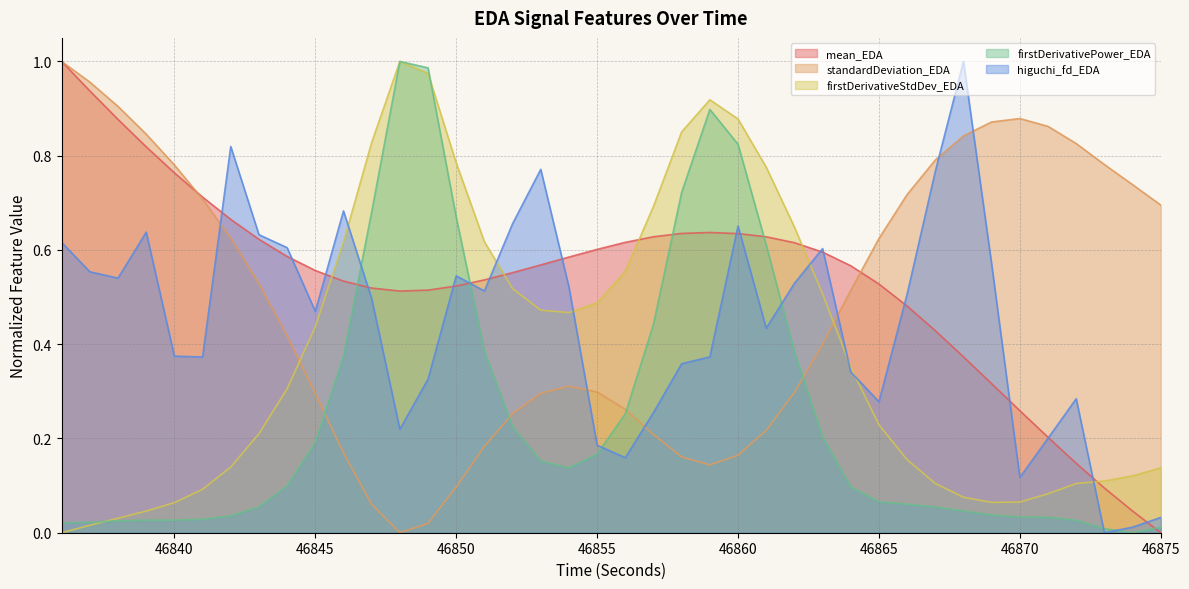

True or false: firstDerivativePower_EDA has more than 2 points higher than both neighbors.

False